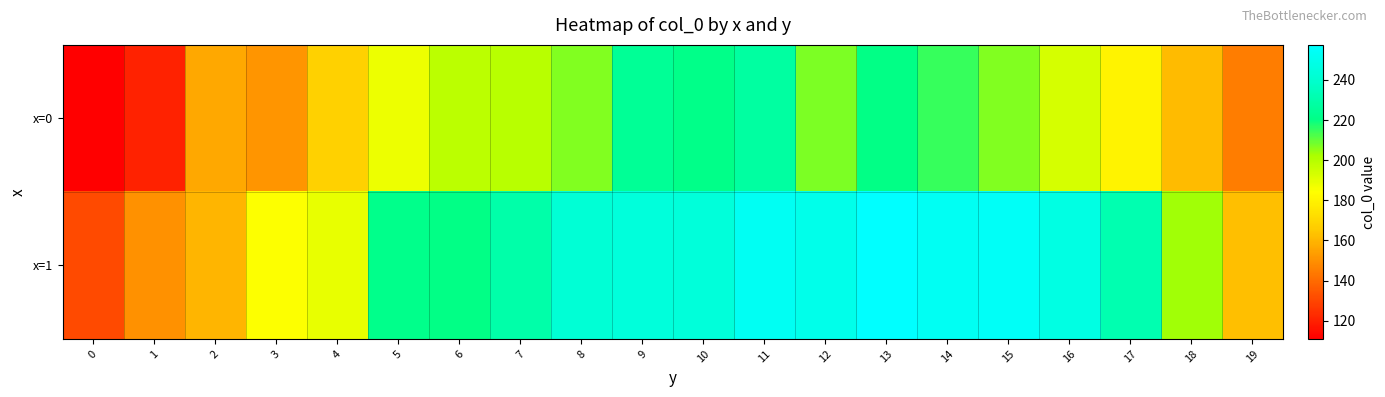

Which series has the largest total across all categories?

x=1